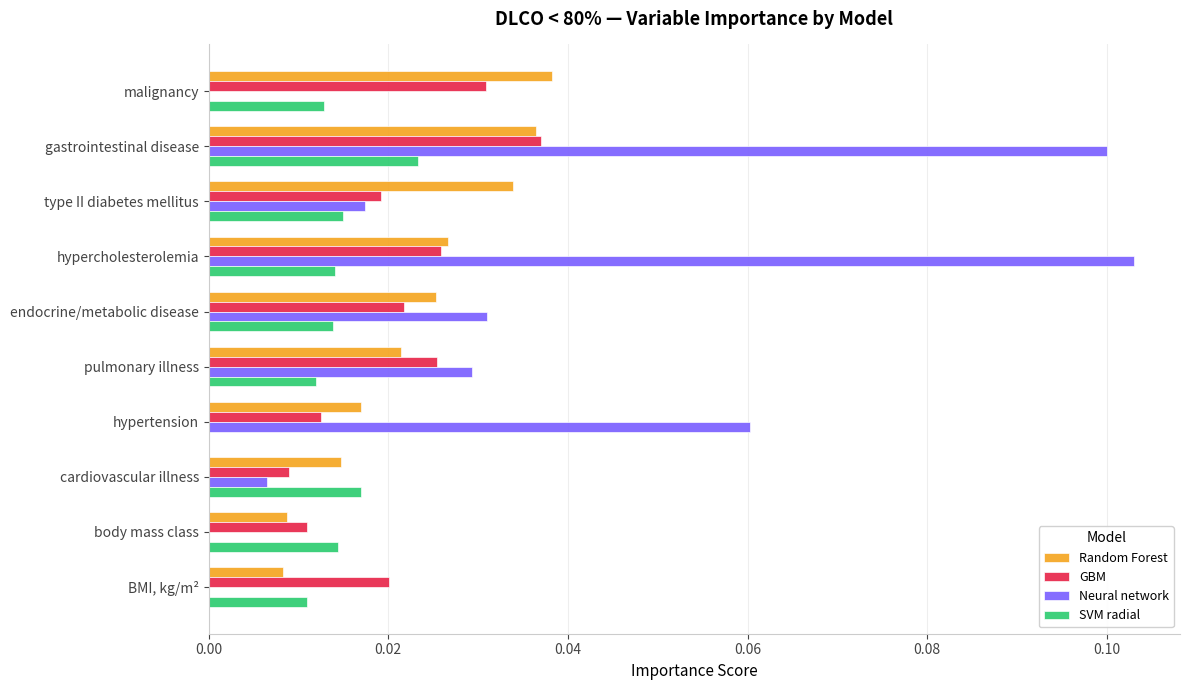

What are all the series names shown in the legend?

Random Forest, GBM, Neural network, SVM radial